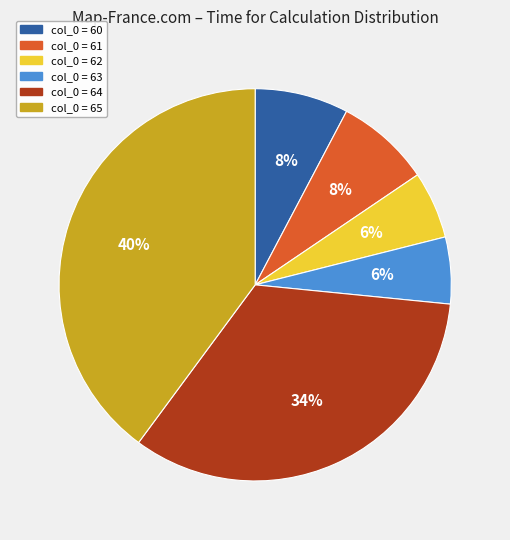

To the nearest percent, what is the average slice percentage?

17%